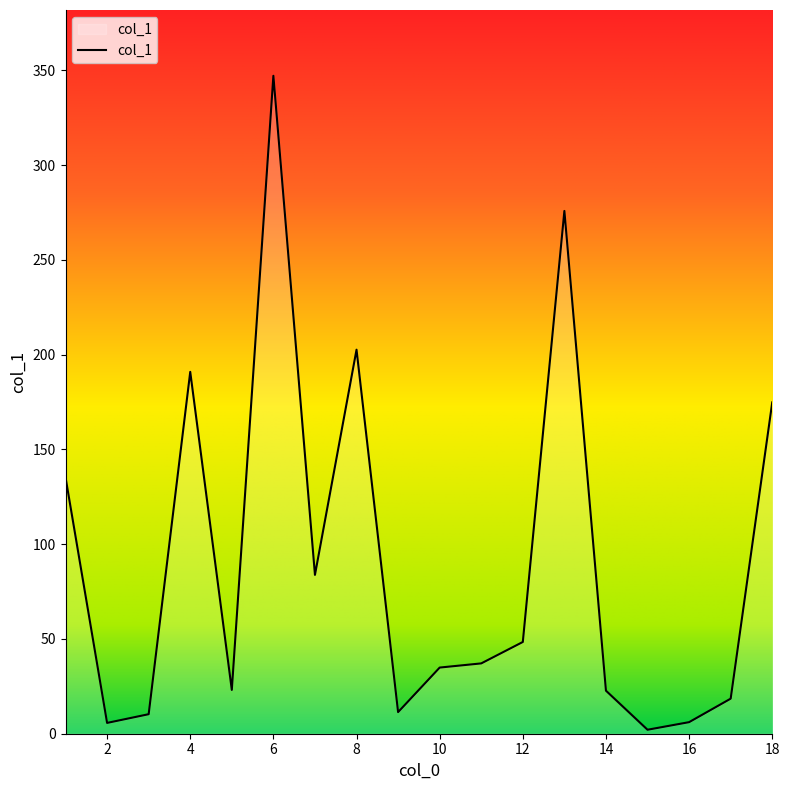

What is the greatest value displayed?

347.1